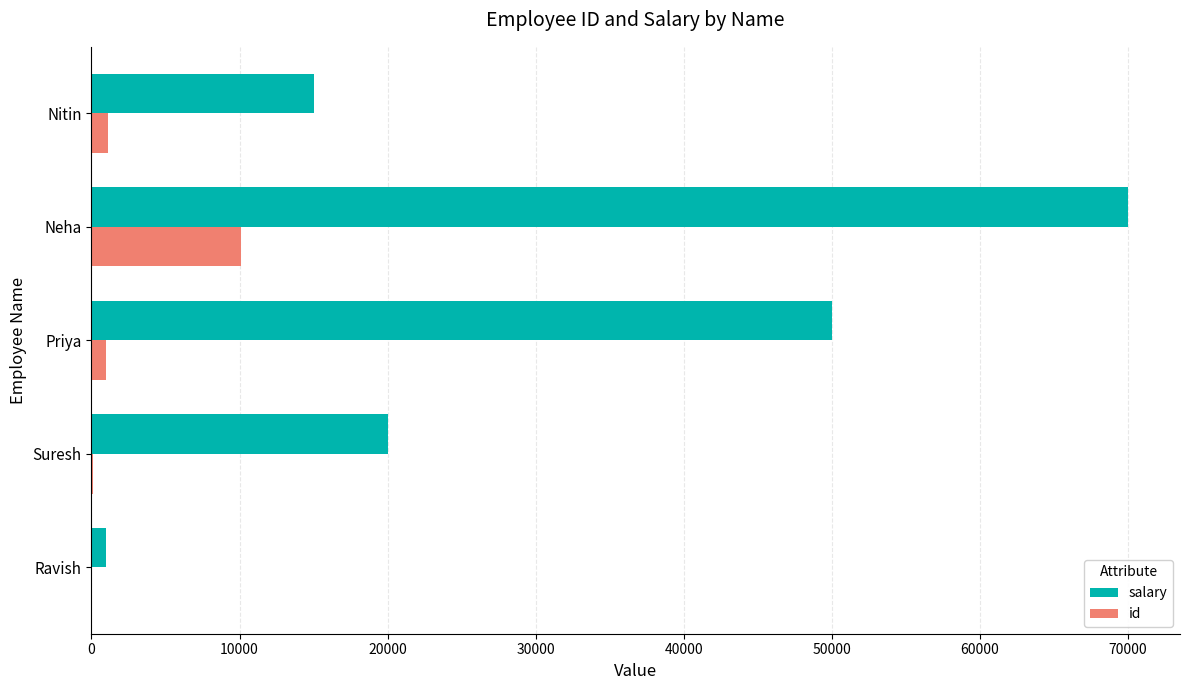

At which category does the chart reach its peak across all series?

Neha